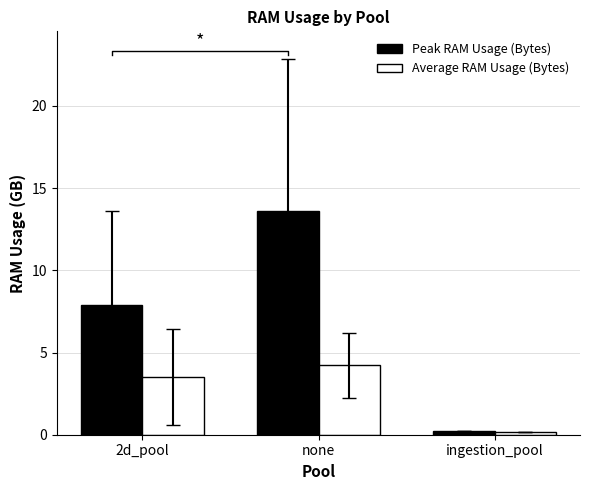

List the series in order of their overall mean, lowest first.

Average RAM Usage (Bytes), Peak RAM Usage (Bytes)